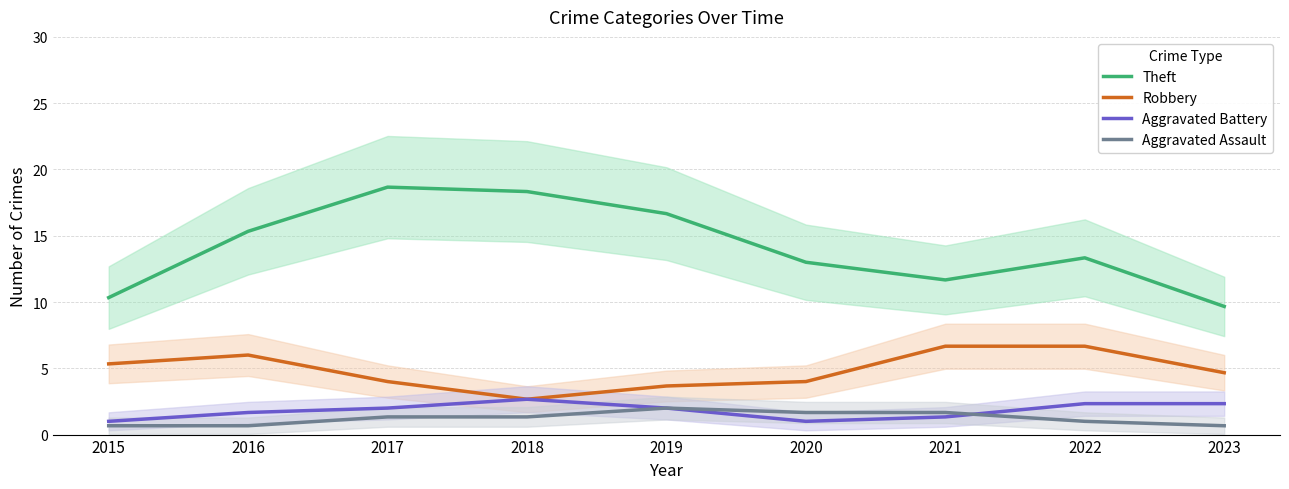

Which category has the highest value in the Theft series?

2017